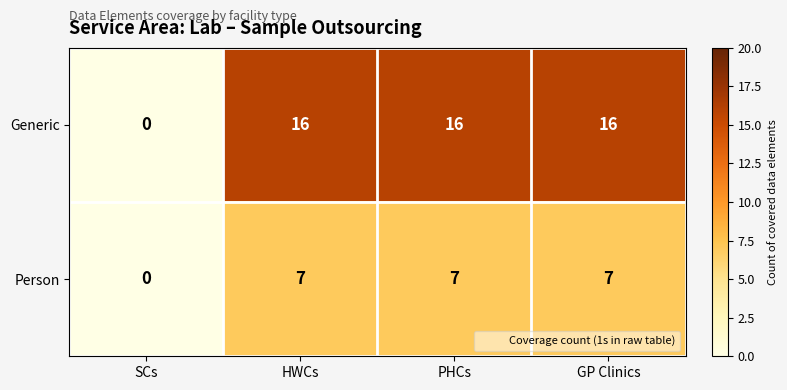

How many positive values does the Person series have?

3